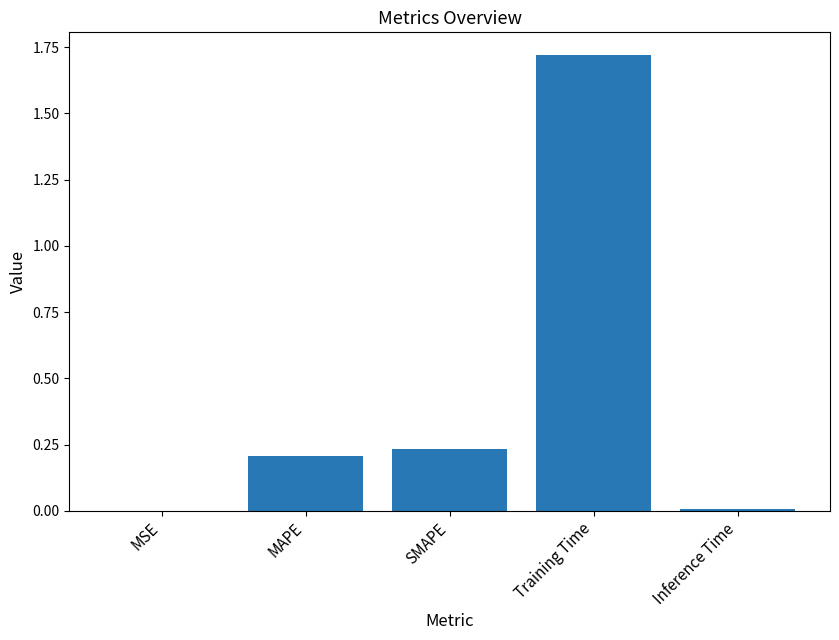

The chart shows a value of 0.1 at SMAPE. True or false?

False